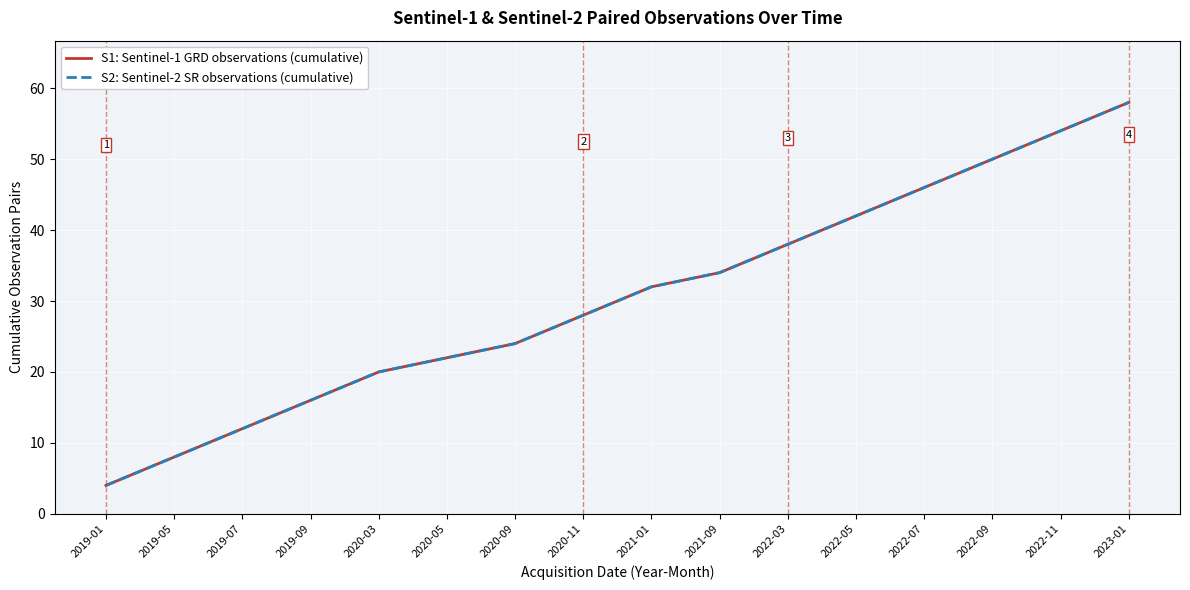

At which label is S2: Sentinel-2 SR observations (cumulative) closest to 31?

2021-01